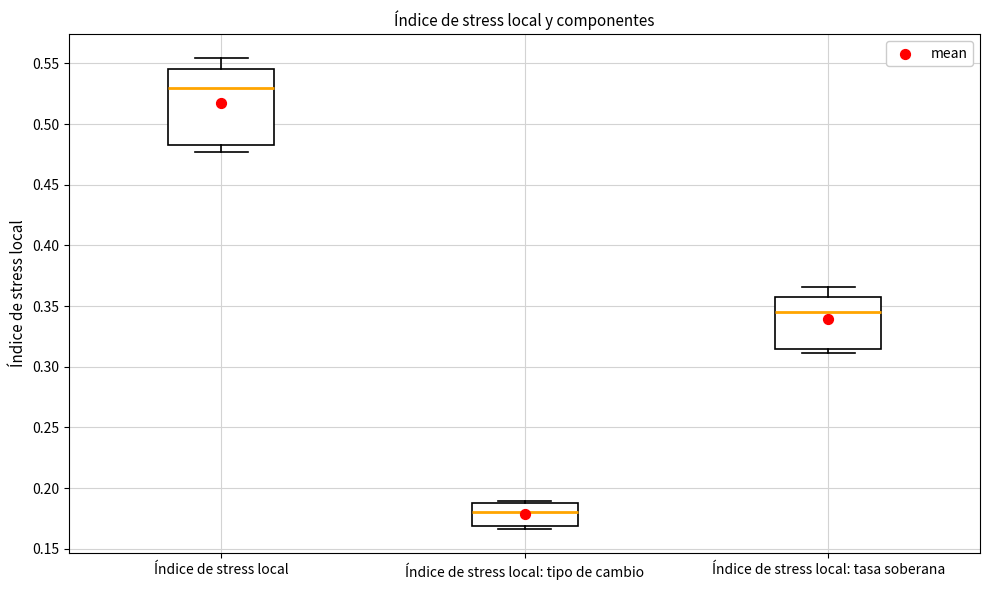

Reading left to right, read every box against the y-axis: the position of its median line, the range the box covers, and the ends of its whiskers. The values are not printed on the chart, so give them approximately, as read against the axis.

Índice de stress local: median 0.530, box 0.485 to 0.545, whiskers 0.475 to 0.555
Índice de stress local: tipo de cambio: median 0.180, box 0.170 to 0.190, whiskers 0.165 to 0.190
Índice de stress local: tasa soberana: median 0.345, box 0.315 to 0.355, whiskers 0.310 to 0.365